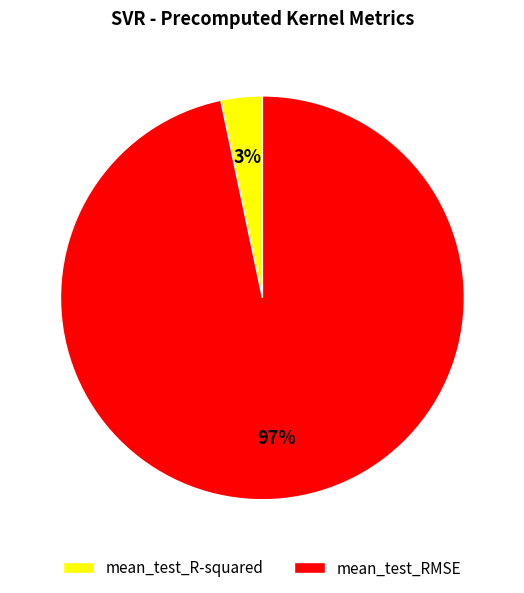

Is it true that mean_test_RMSE is 97% of the pie?

True